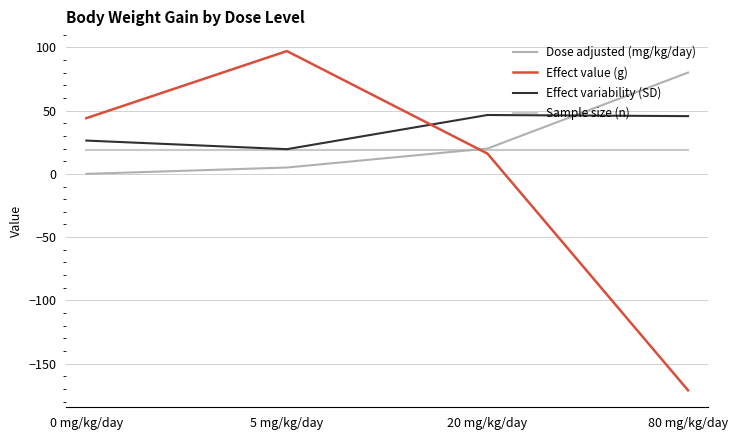

At which category is the sum across all series the highest?

5 mg/kg/day